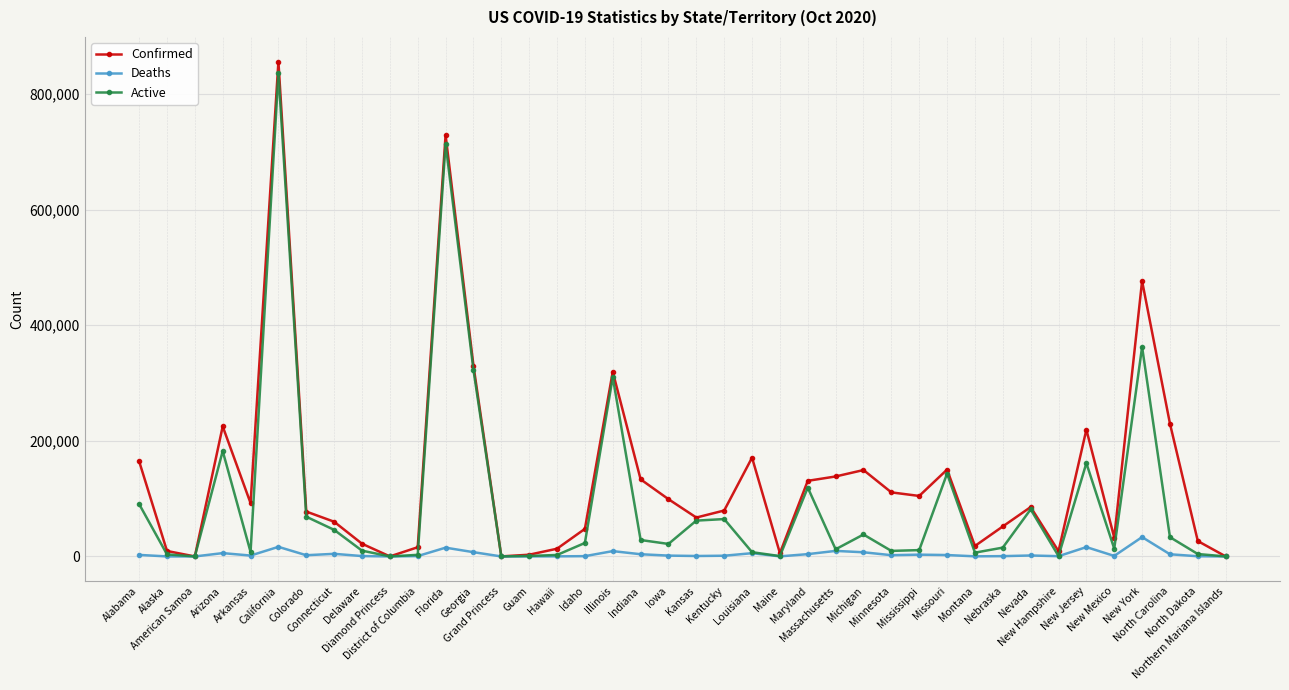

At which label is Active closest to 417921?

New York